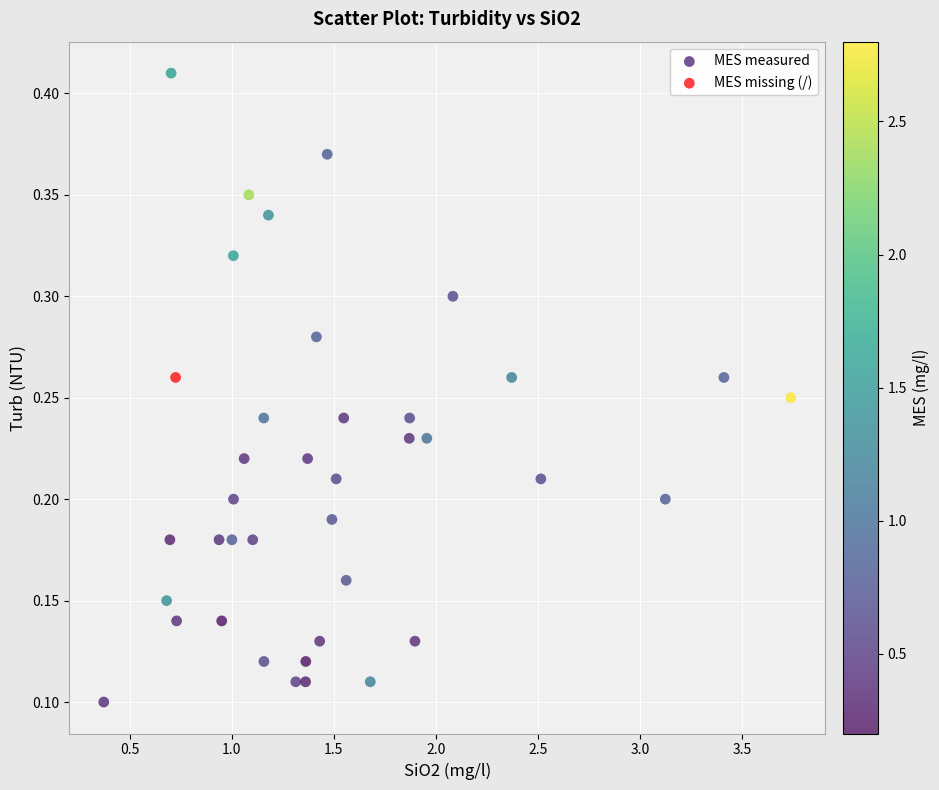

What are all the series names shown in the legend?

MES measured, MES missing (/)